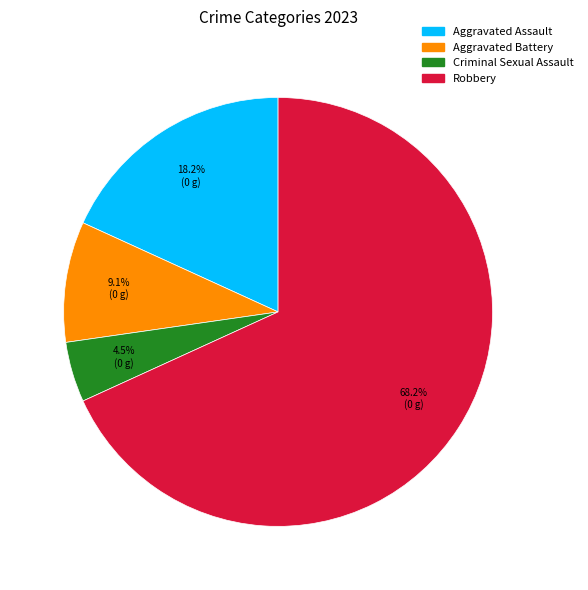

What portion of the pie excludes Aggravated Assault?

81.8%